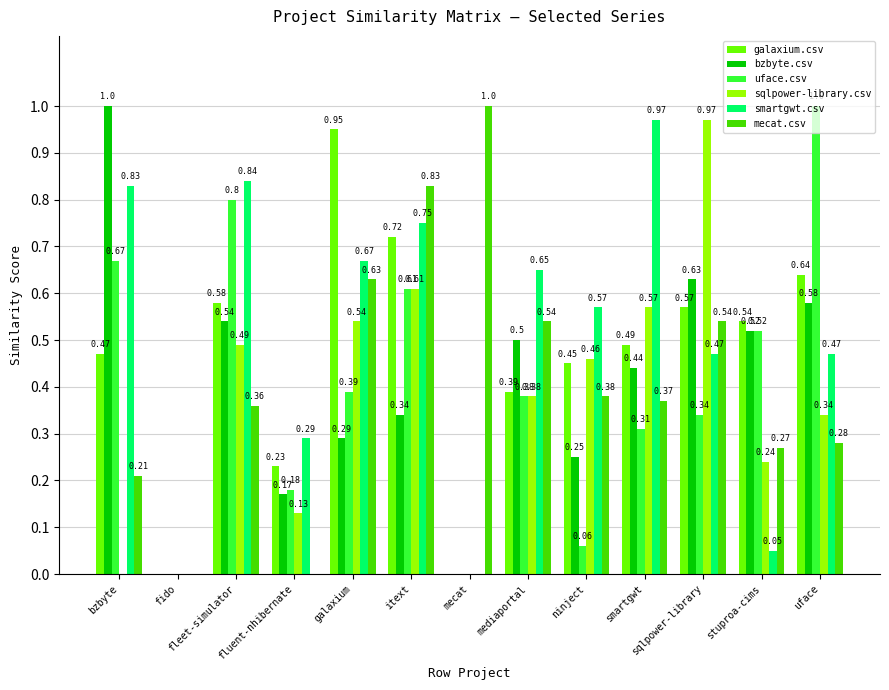

Between itext and ninject, which series saw the biggest shift?

uface.csv